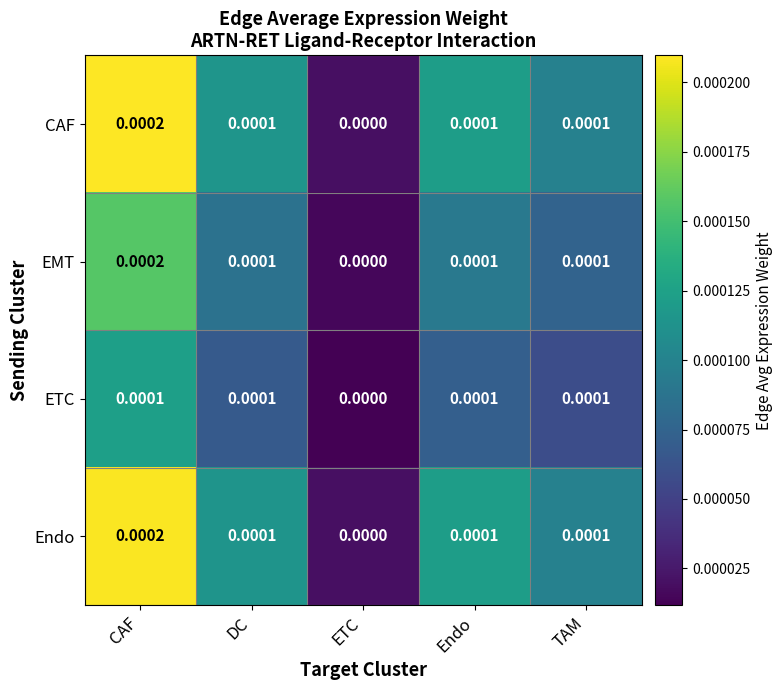

At which label does EMT reach its minimum?

ETC